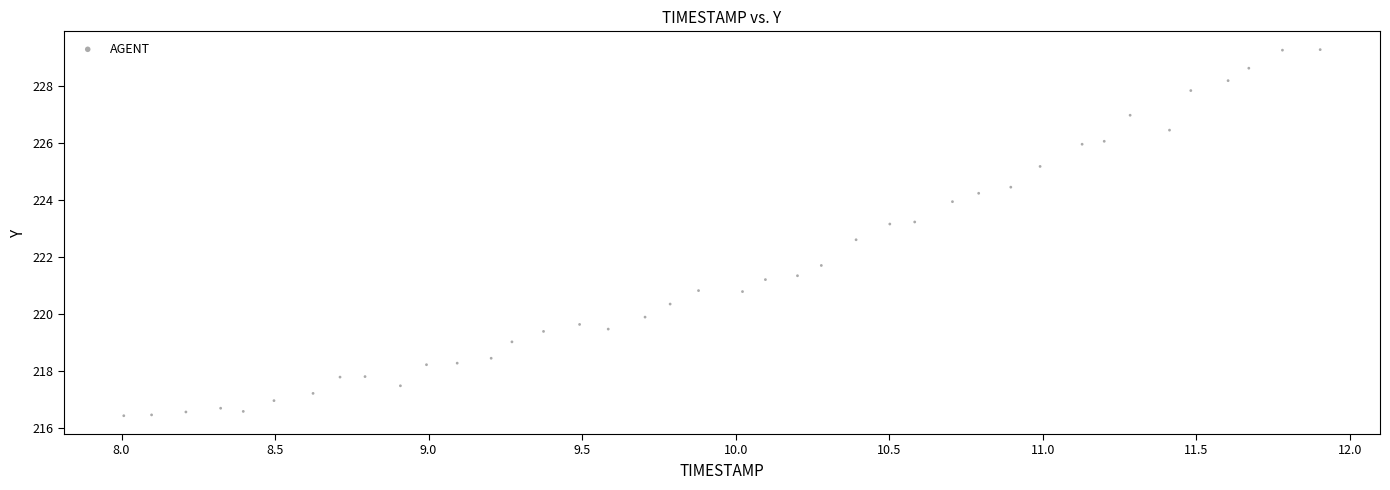

What is the range of Y values (max minus min)?

12.8